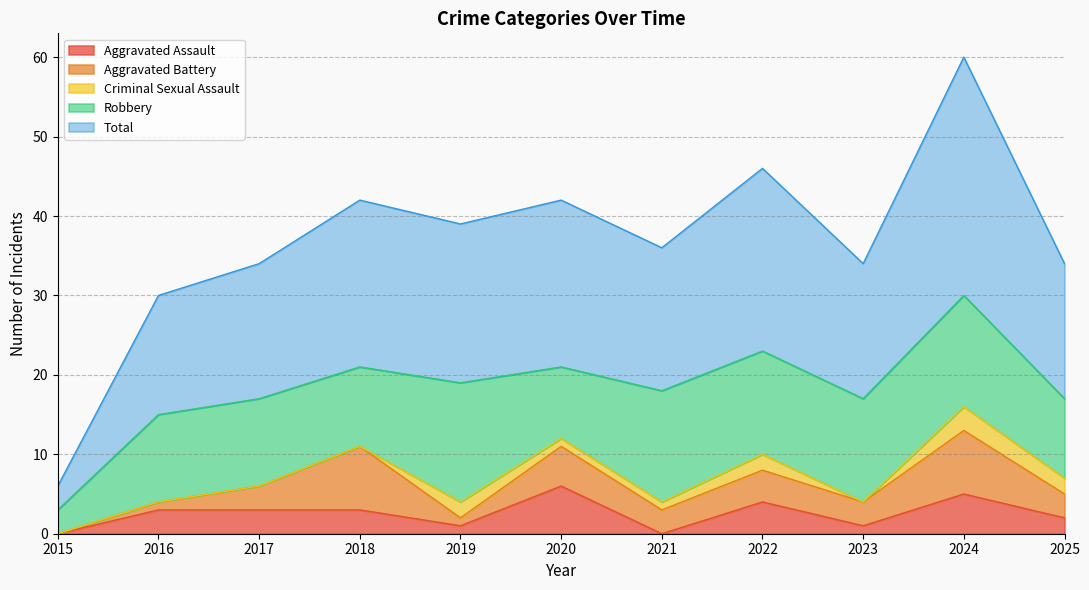

Which series has the largest total across all categories?

Total